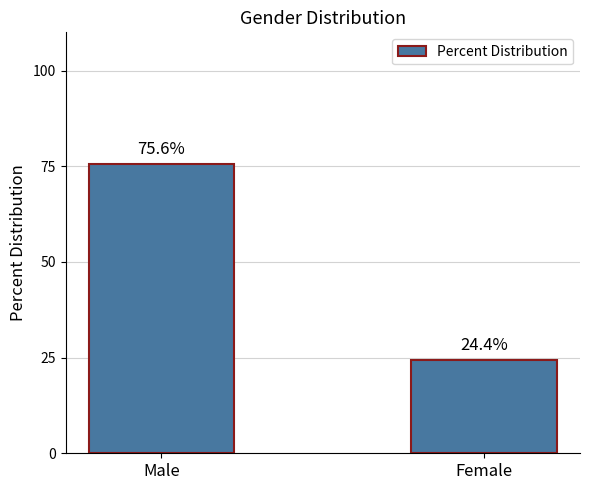

Which label corresponds to the smallest value in the chart?

Female